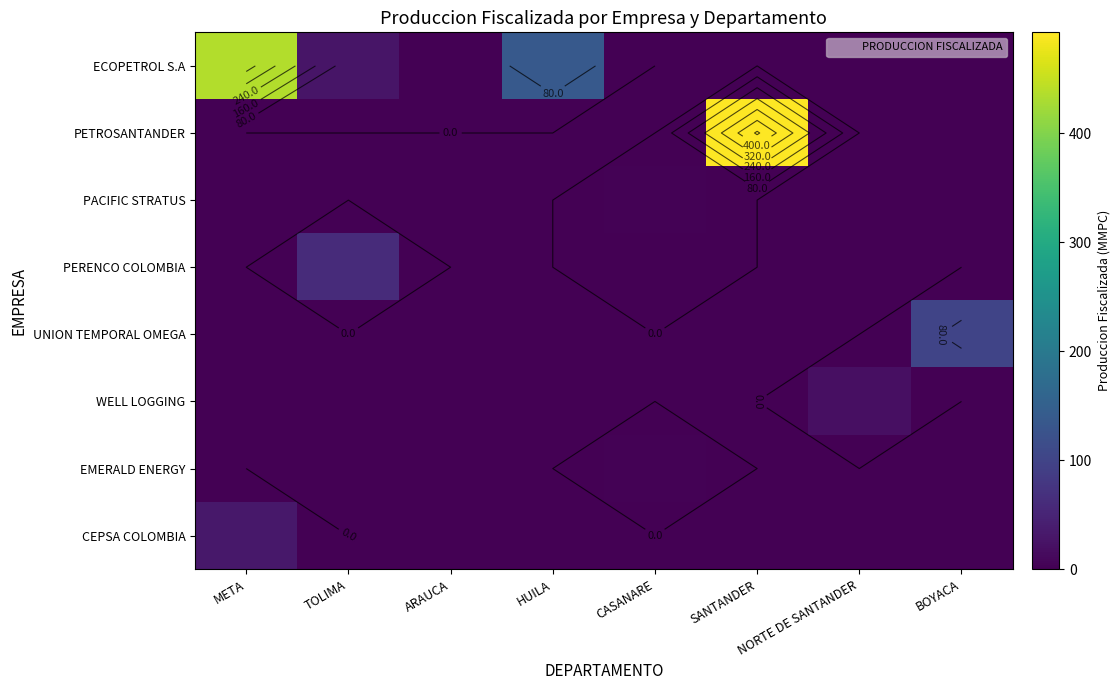

What is the maximum value for WELL LOGGING?

19.5